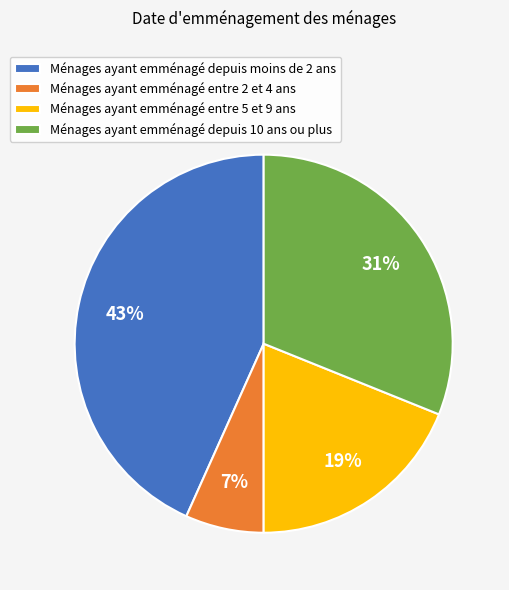

Which category has the biggest portion of the pie?

Ménages ayant emménagé depuis moins de 2 ans